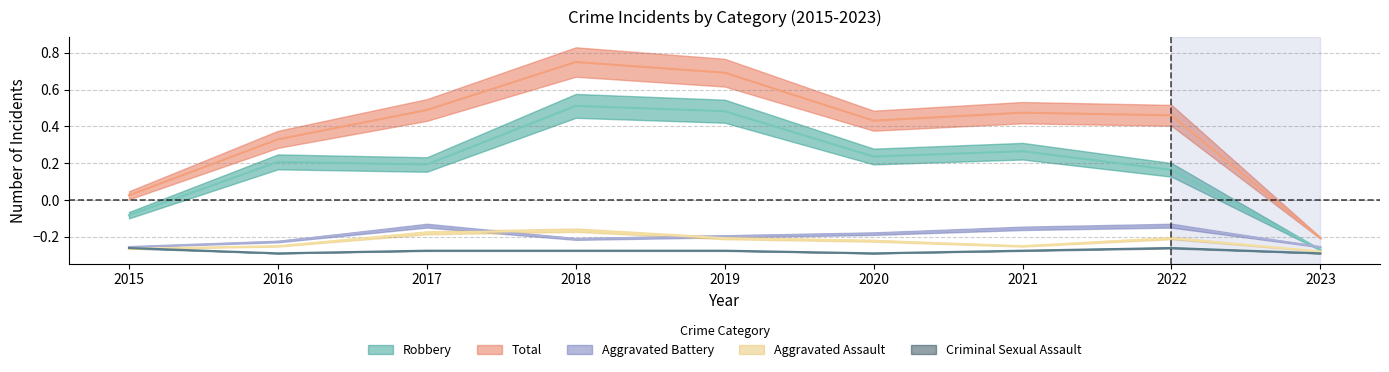

What is the spread (max minus min) of values at 2015?

0.3